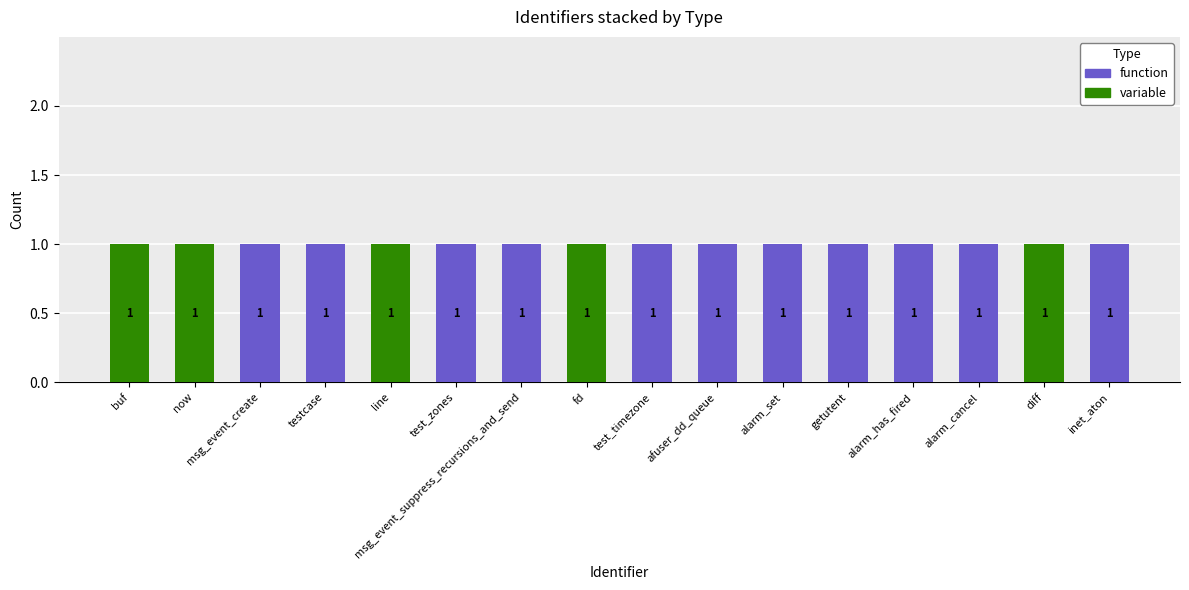

How many variable values are between 0 and 1?

16